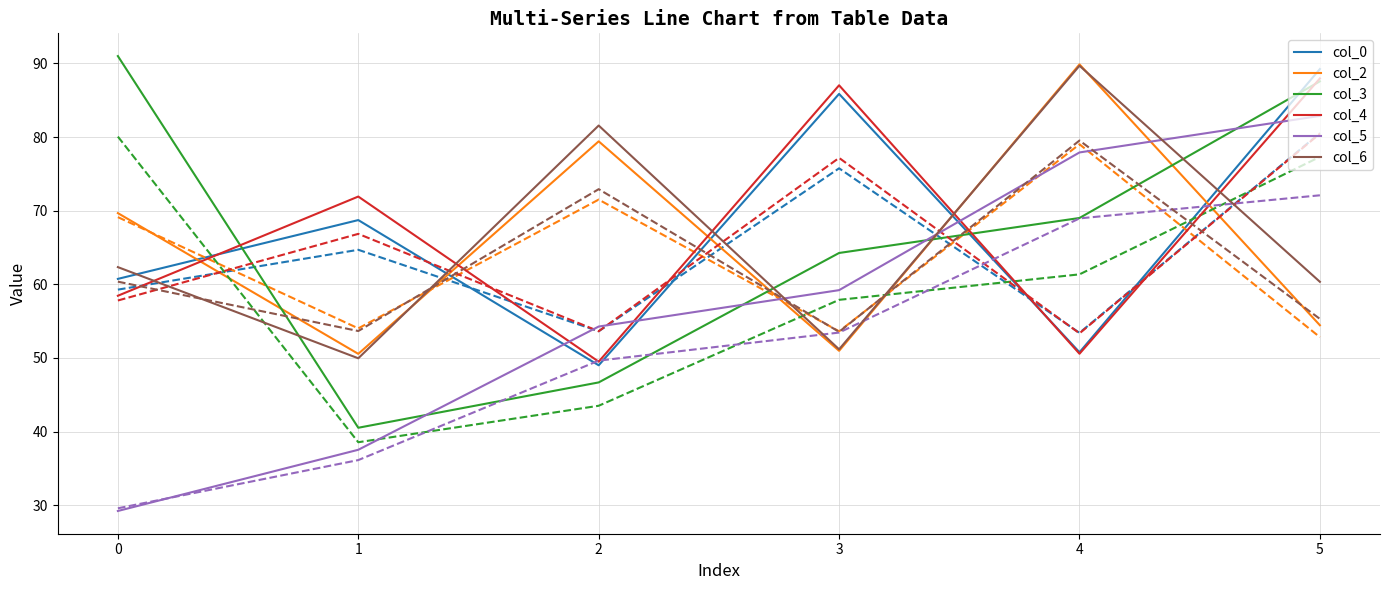

Does the chart display data point markers on the line(s)?

No